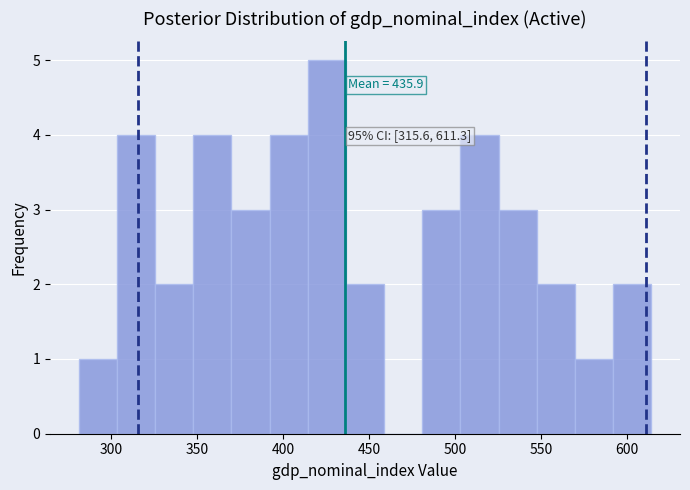

Over which range of the x-axis is the bar tallest?

415 to 435